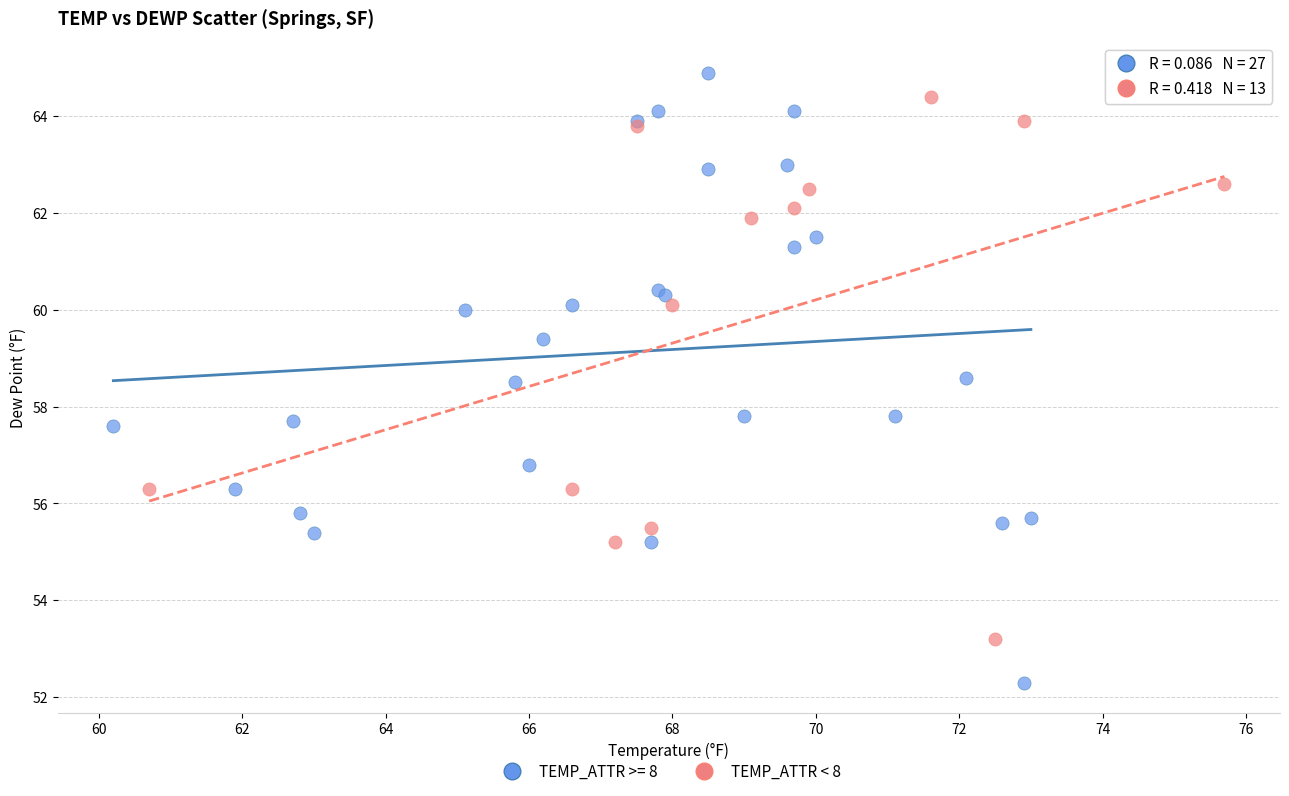

Which series contains the lowest Y value?

TEMP_ATTR >= 8